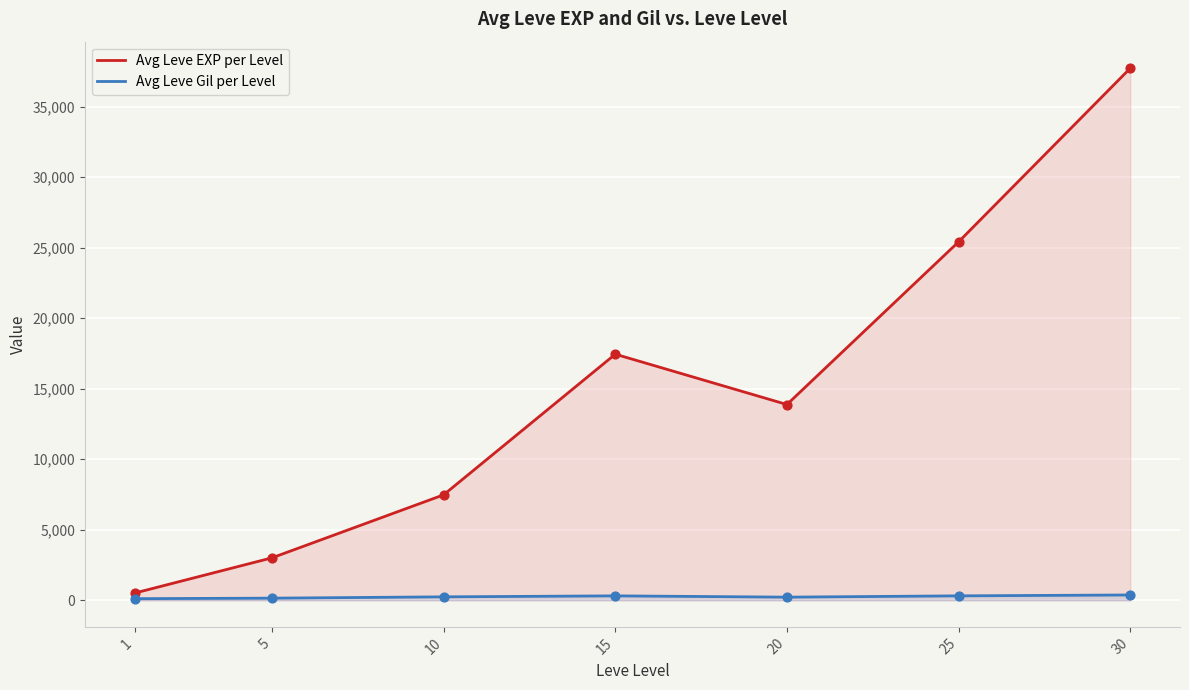

Which series has the widest spread of Y values?

Avg Leve EXP per Level